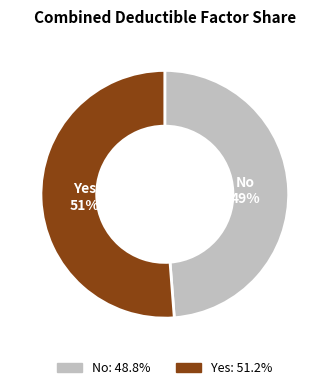

To the nearest percent, what is the average slice percentage?

50%